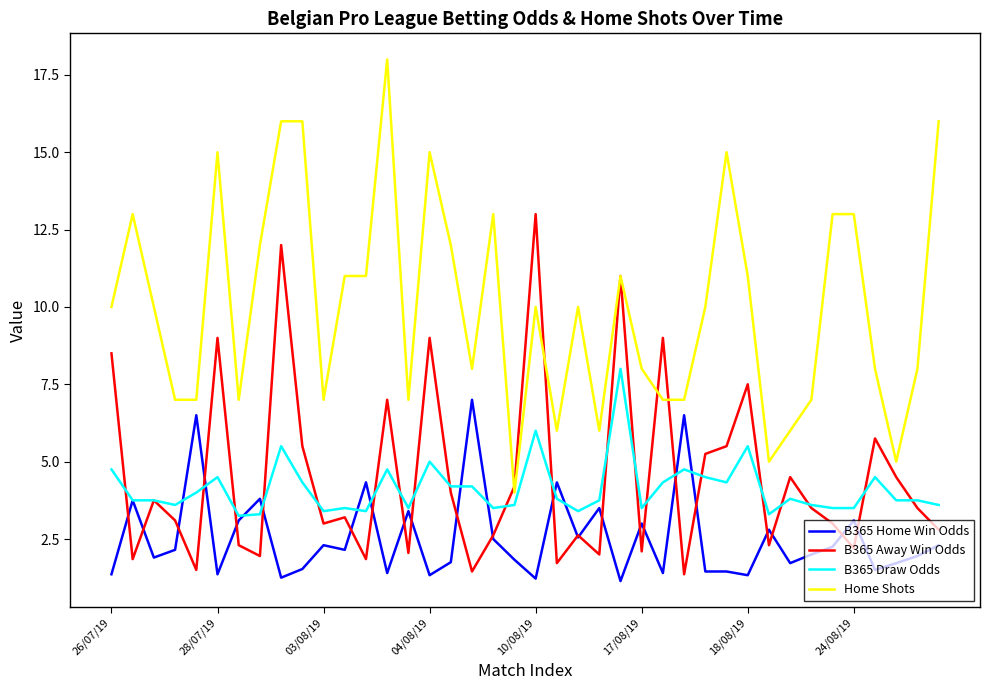

Which series has the largest range (max minus min)?

Home Shots